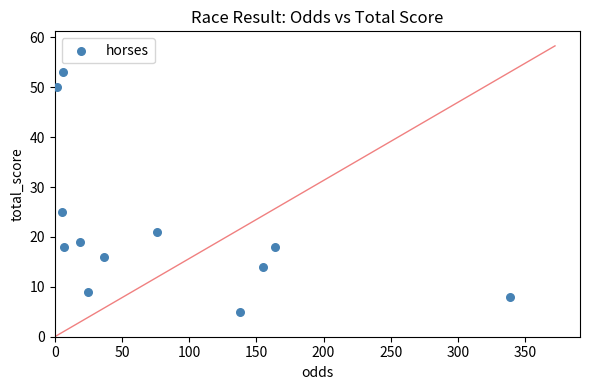

What Y value in the scatter plot is closest to 29?

25